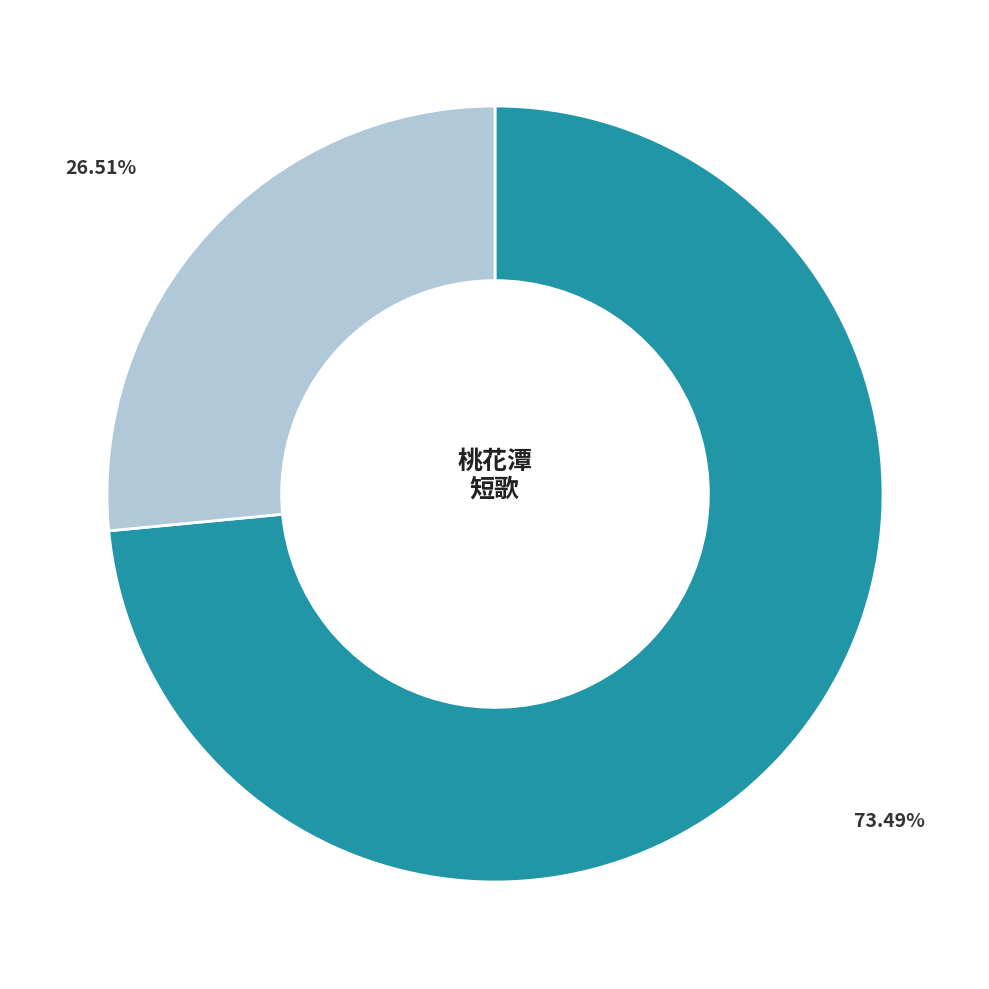

Does any single category account for the majority?

Yes